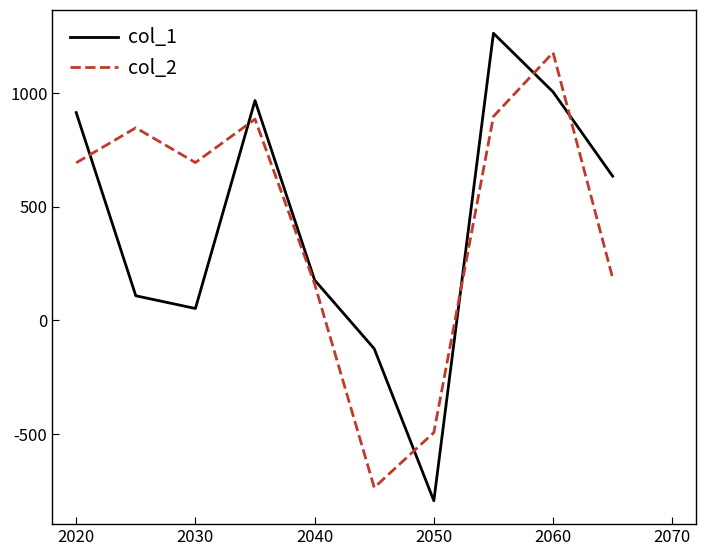

What is the maximum value shown in the chart?

1263